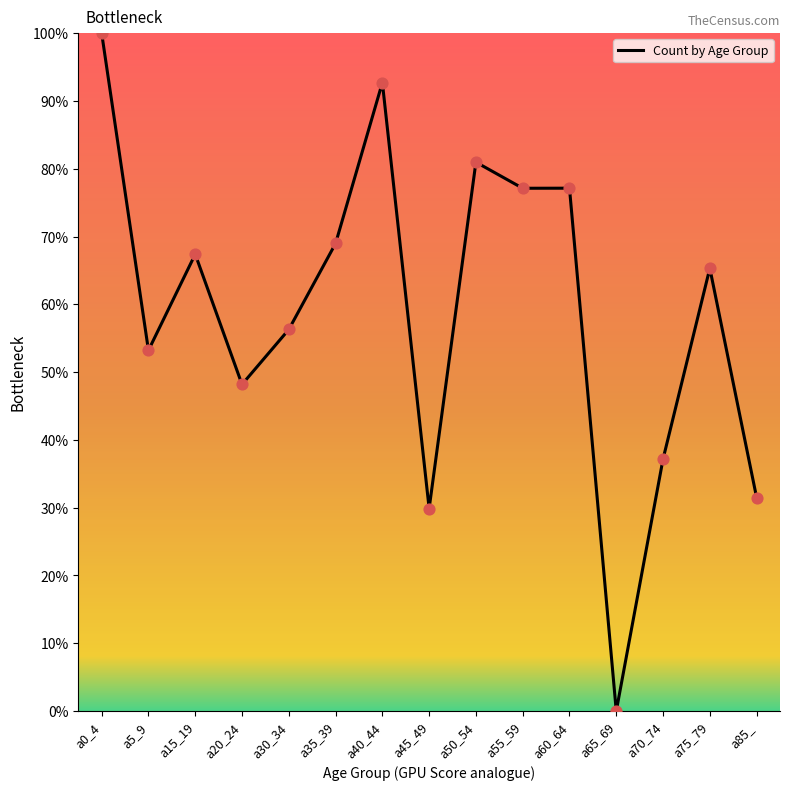

What is the change in value from a0_4 to a15_19?

-32.6